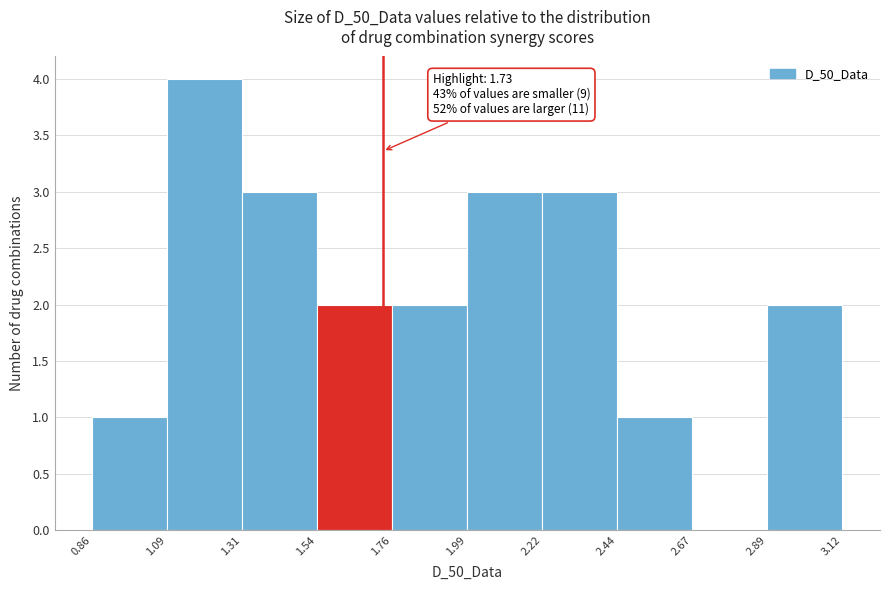

Over which range of the x-axis is the bar tallest?

1.09 to 1.31